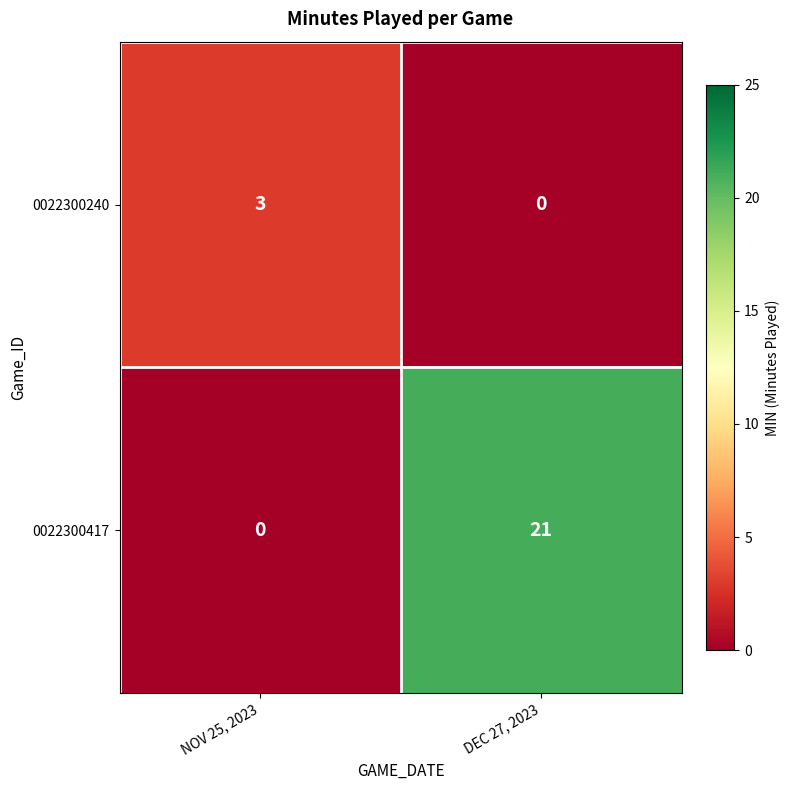

Reading right to left, extract all data points from this chart.

0022300240: DEC 27, 2023=0	NOV 25, 2023=3
0022300417: DEC 27, 2023=21	NOV 25, 2023=0